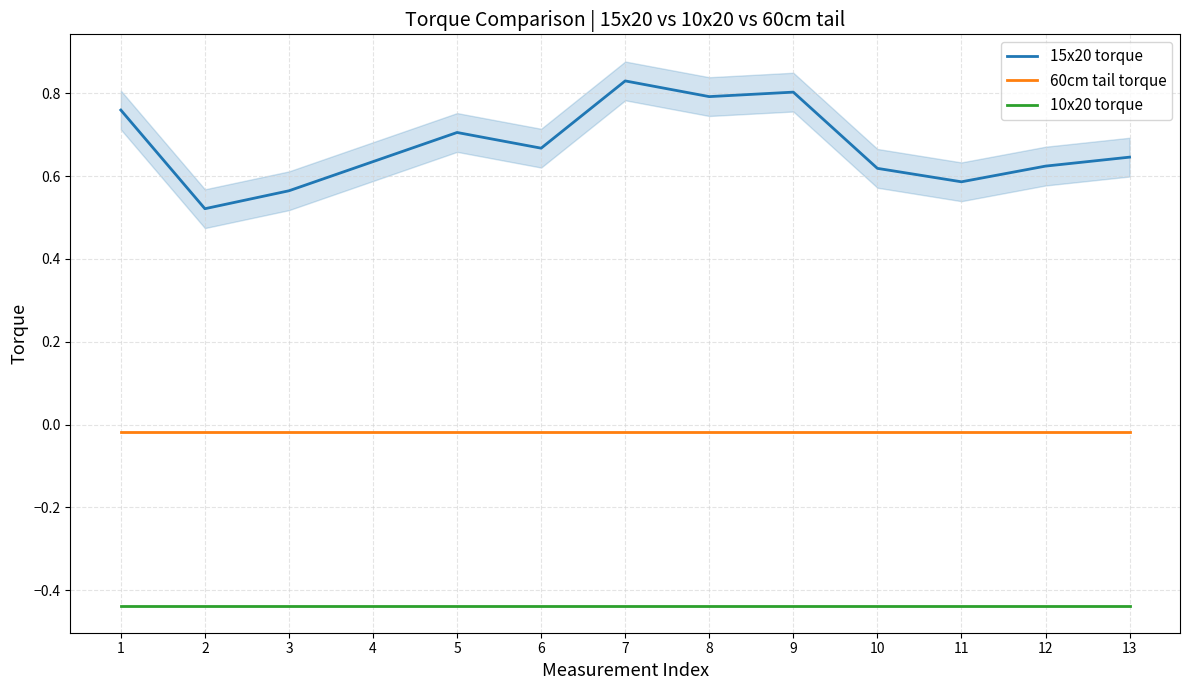

What is the difference between the highest and lowest values at 7?

1.3